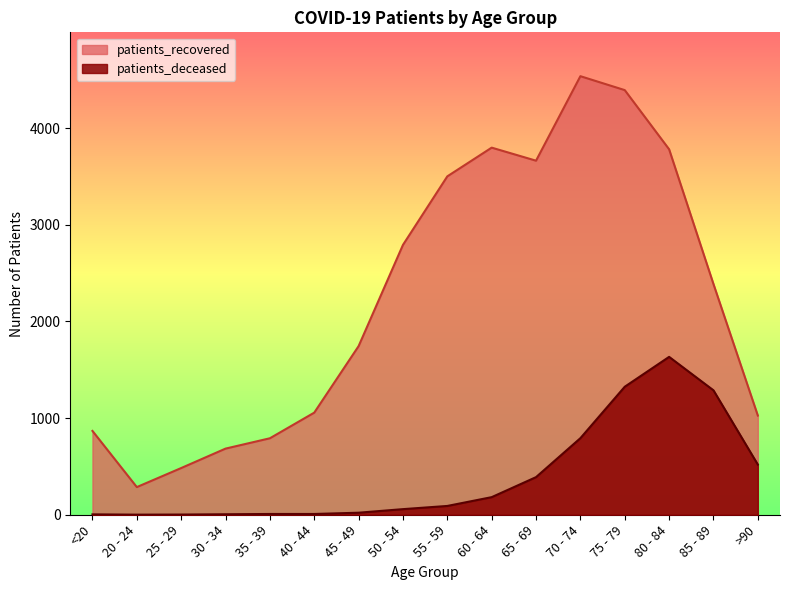

Between 25 - 29 and 75 - 79, which series saw the biggest shift?

patients_recovered